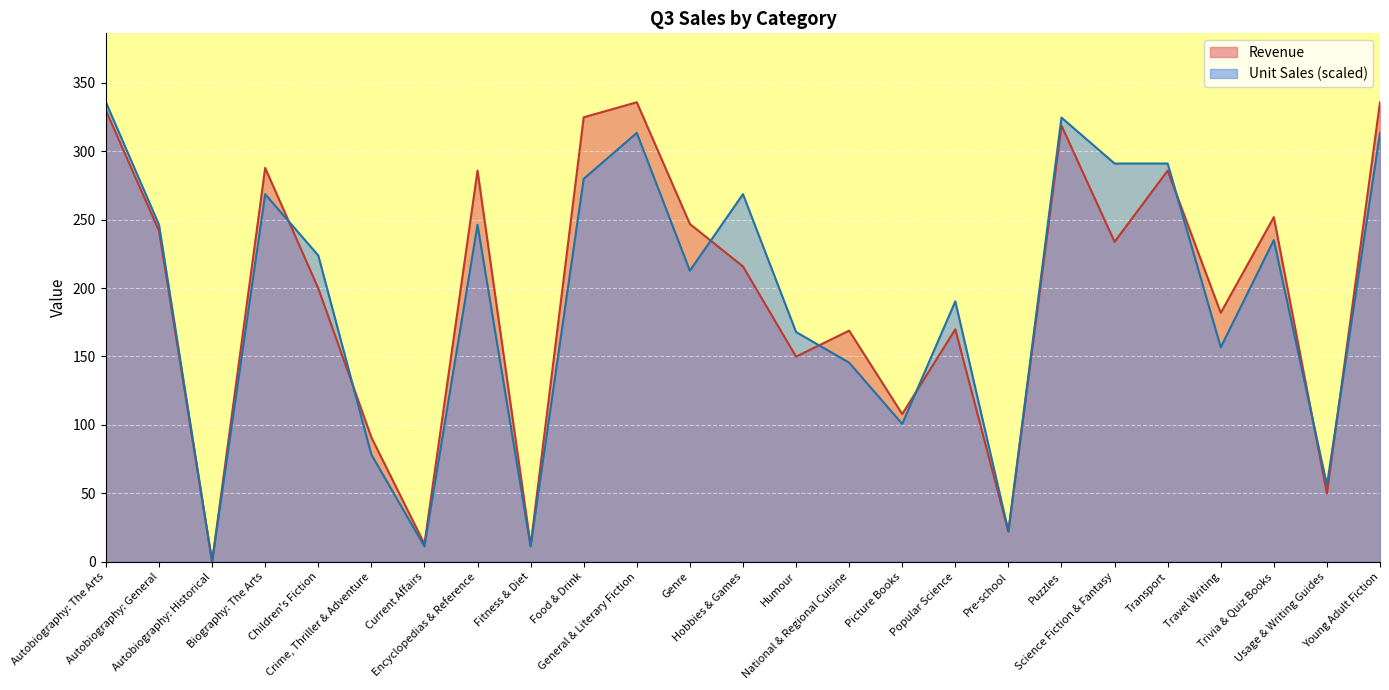

How many interior local peaks does the Revenue series have?

8